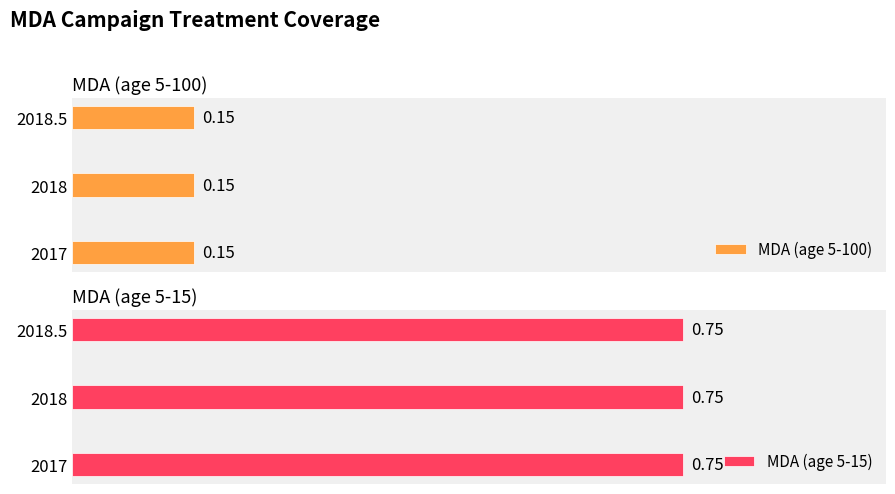

Reading left to right, extract all data points from this chart.

Row1_values: 0.1	0.1	0.1
Row2_values: 0.8	0.8	0.8